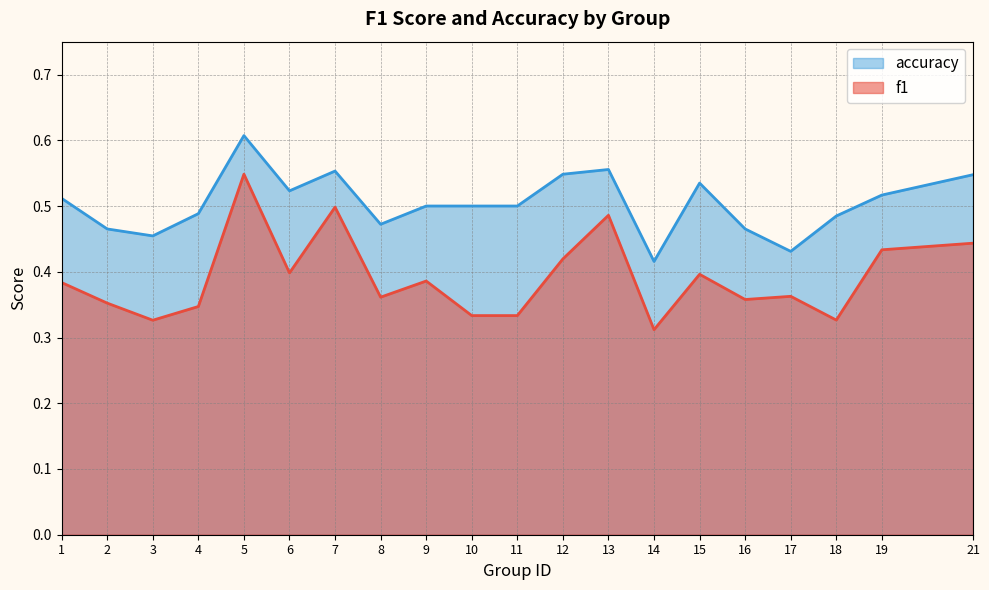

Count the f1 values in the range 0 to 1.

20